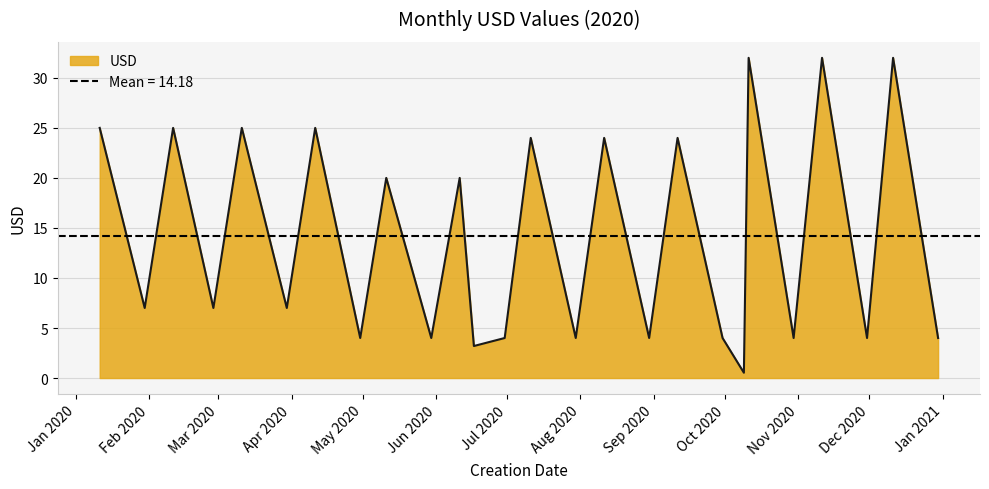

List the labels in order of value, smallest first.

2020-10-09, 2020-06-17, 2020-04-30, 2020-05-30, 2020-06-30, 2020-07-30, 2020-08-30, 2020-09-30, 2020-10-30, 2020-11-30, 2020-12-30, 2020-01-30, 2020-02-28, 2020-03-30, 2020-05-11, 2020-06-11, 2020-07-11, 2020-08-11, 2020-09-11, 2020-01-11, 2020-02-11, 2020-03-11, 2020-04-11, 2020-10-11, 2020-11-11, 2020-12-11